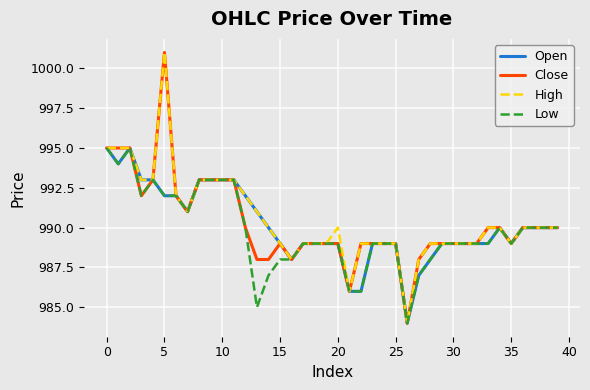

Rank the series by their average value, from lowest to highest.

Low, Open, Close, High